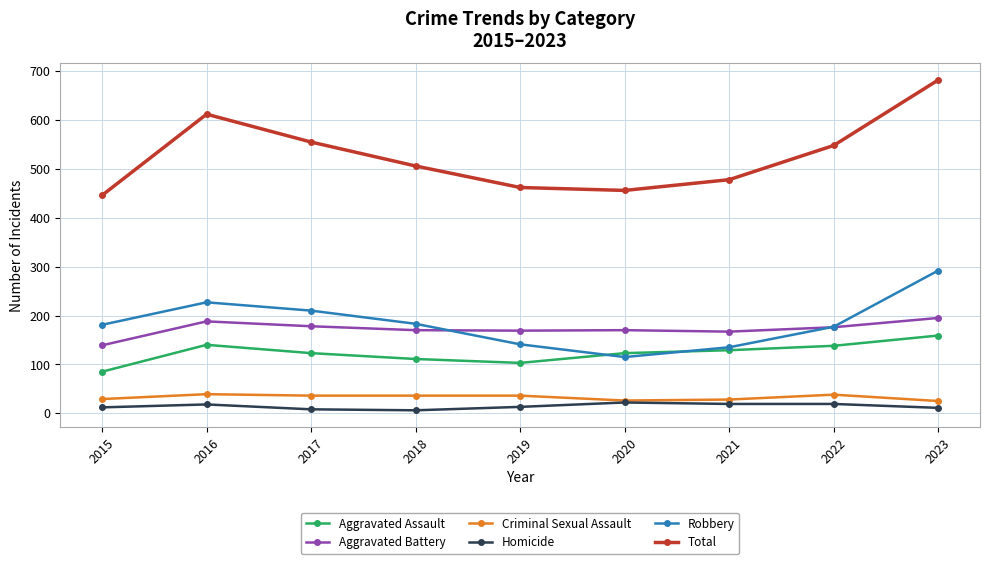

At how many categories does at least one series exceed 530?

4